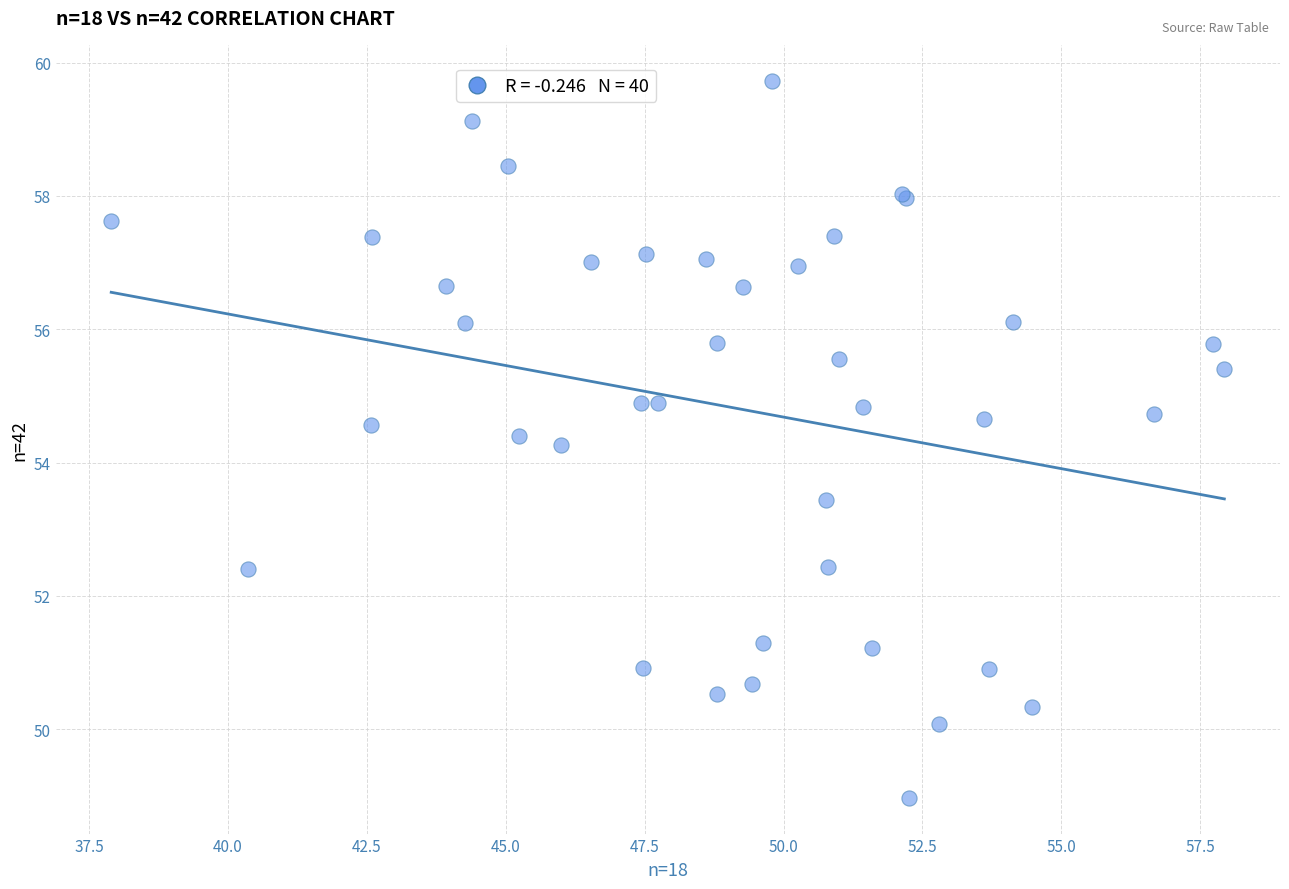

What Y value in the scatter plot is closest to 54?

54.3